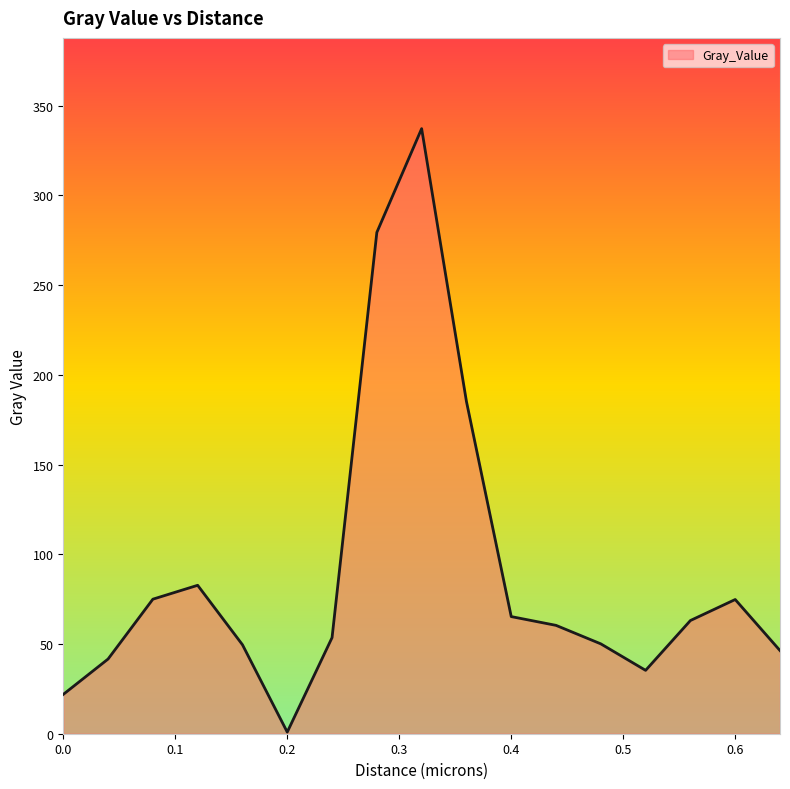

What is the maximum value shown in the chart?

337.2